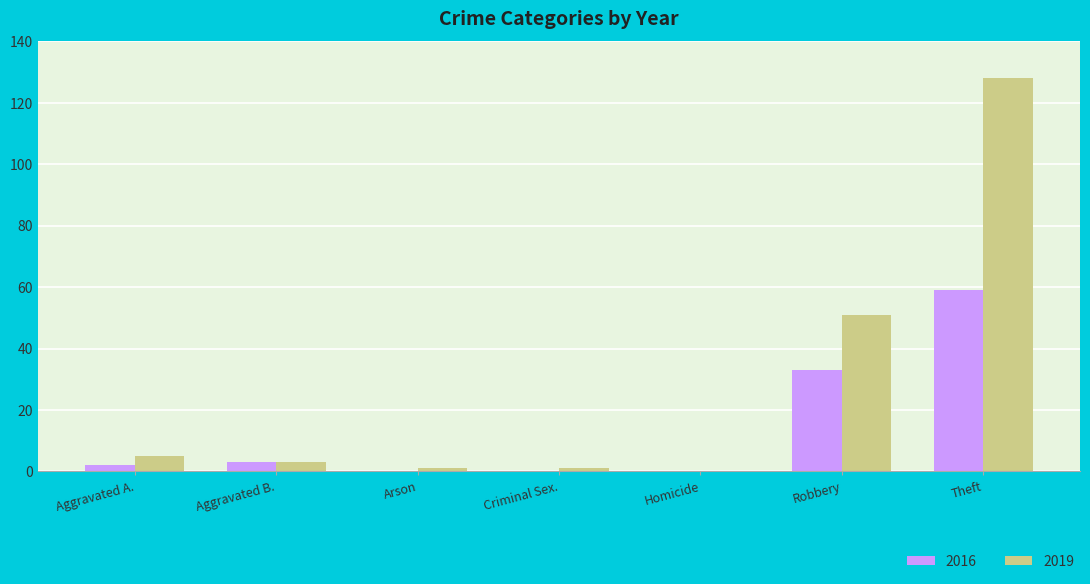

What is the sum of all 2016 values?

97